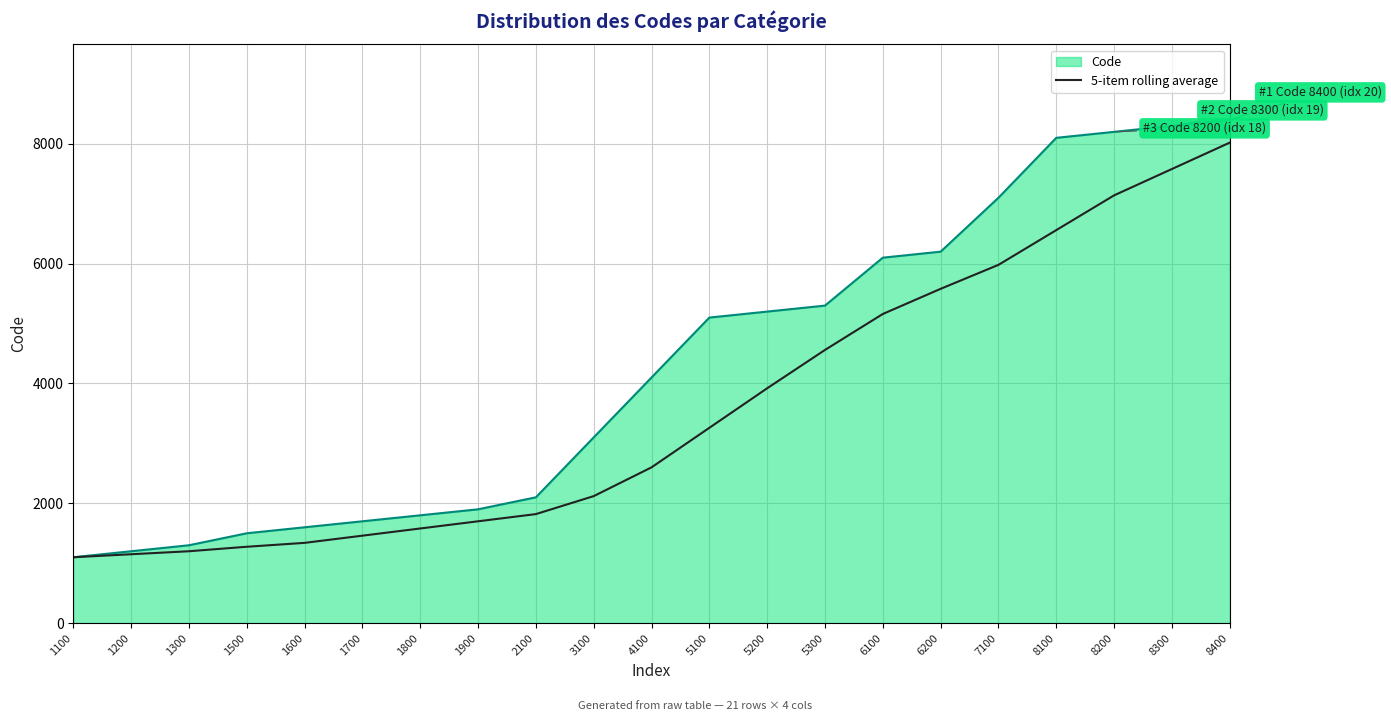

What is the maximum value for 5-item rolling average?

8020